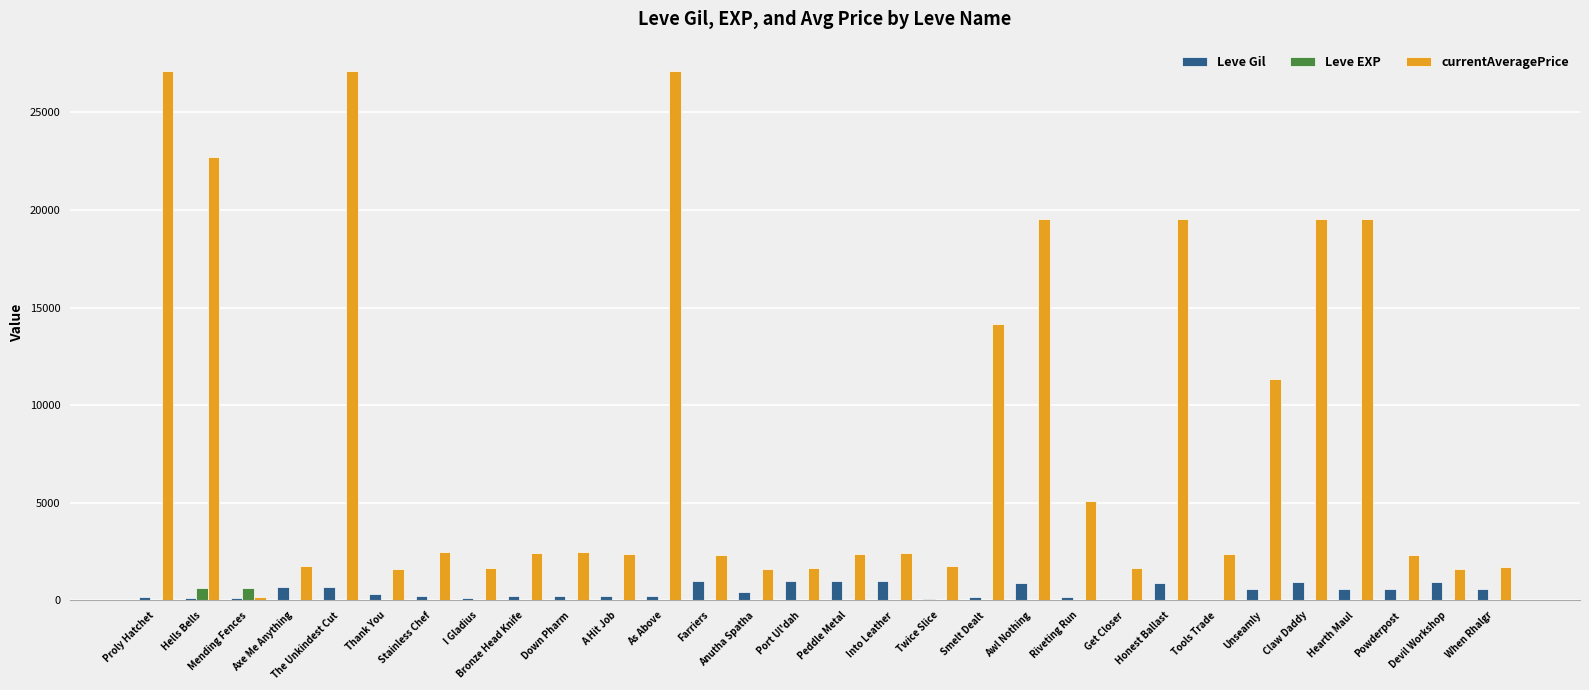

What is the maximum value for Leve EXP?

630